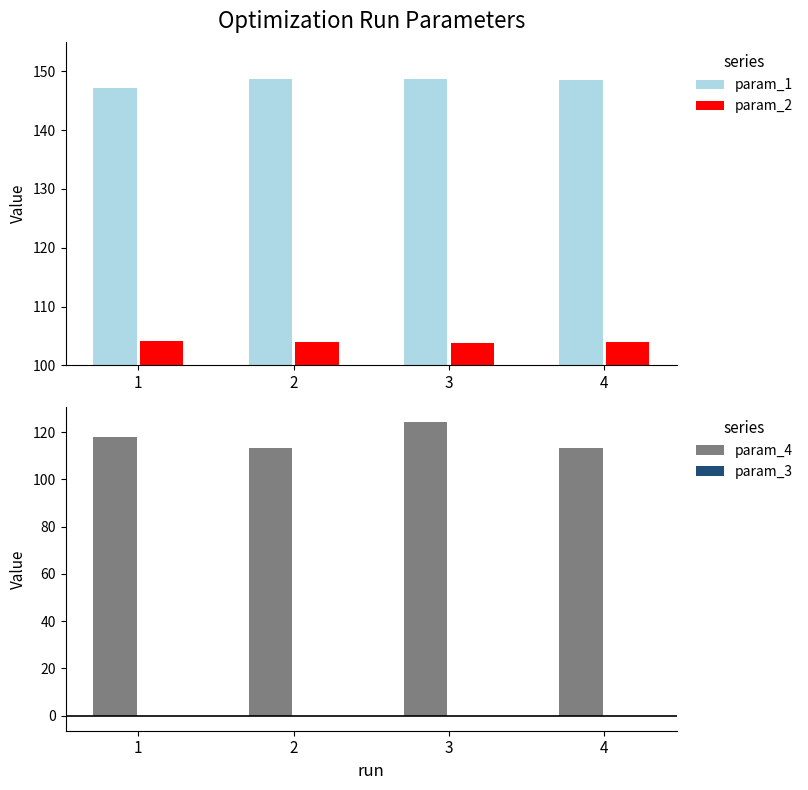

At which category is the sum across all series the highest?

3